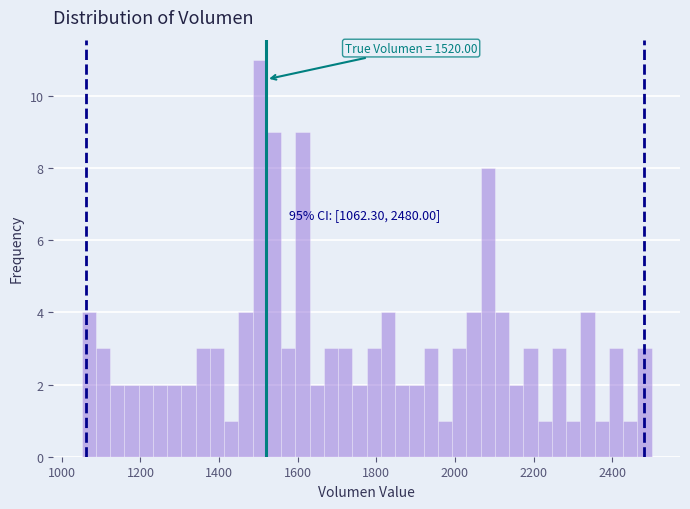

Read against the x-axis, roughly where is the centre of the tallest bar?

1500